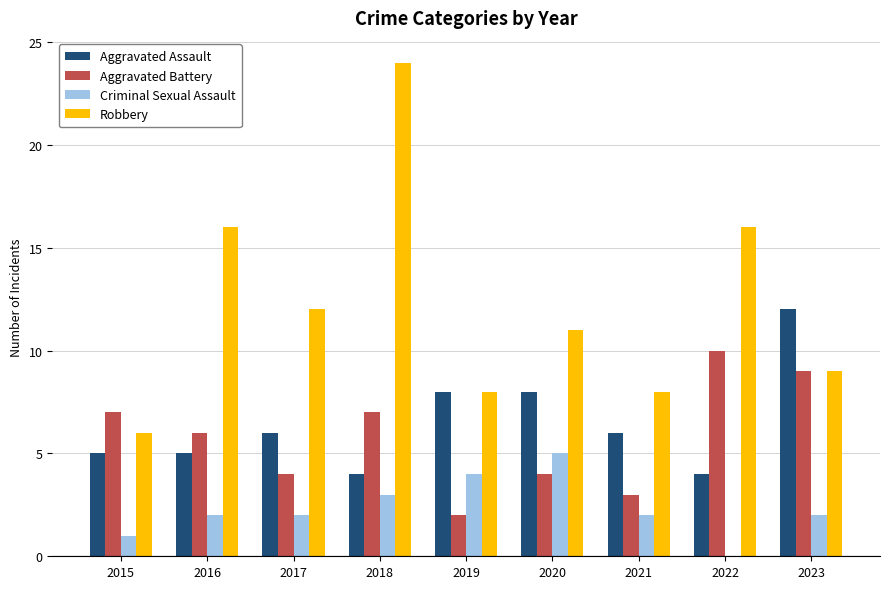

At which label does Robbery first exceed 11?

2016